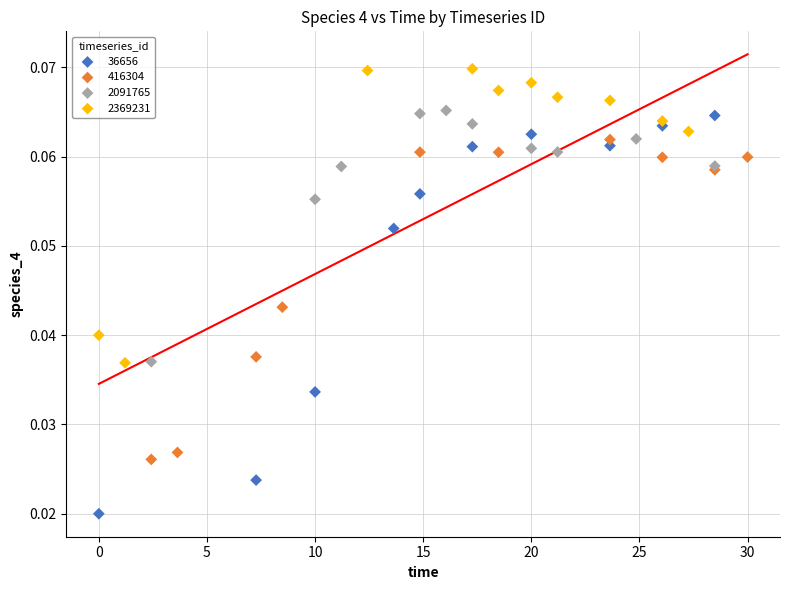

What are all the series names shown in the legend?

36656, 416304, 2091765, 2369231